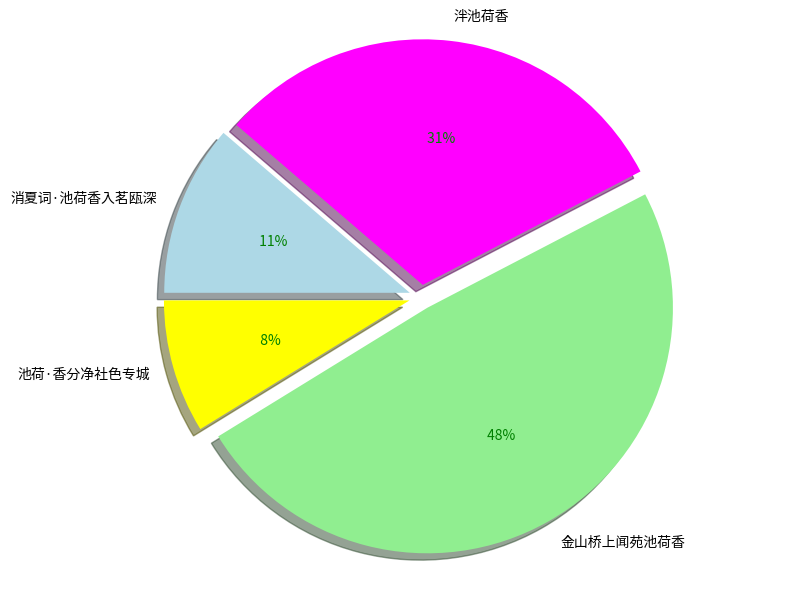

What portion of the pie excludes 消夏词·池荷香入茗瓯深?

88.7%